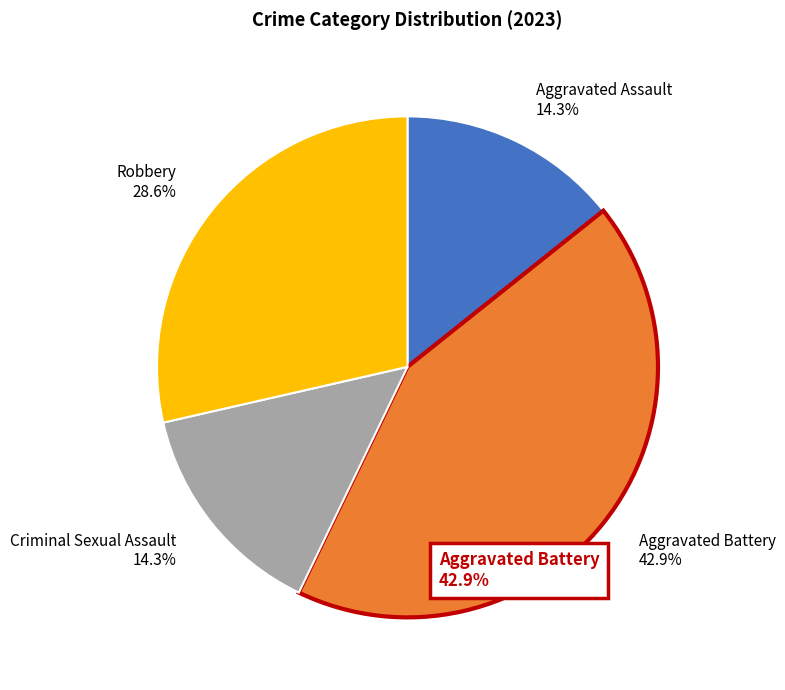

The Robbery slice represents 42% of the pie. True or false?

False